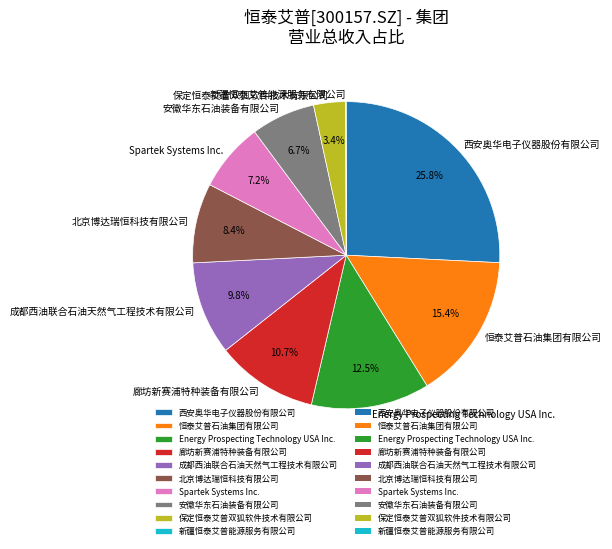

Is it true that 西安奥华电子仪器股份有限公司 is 26% of the pie?

True